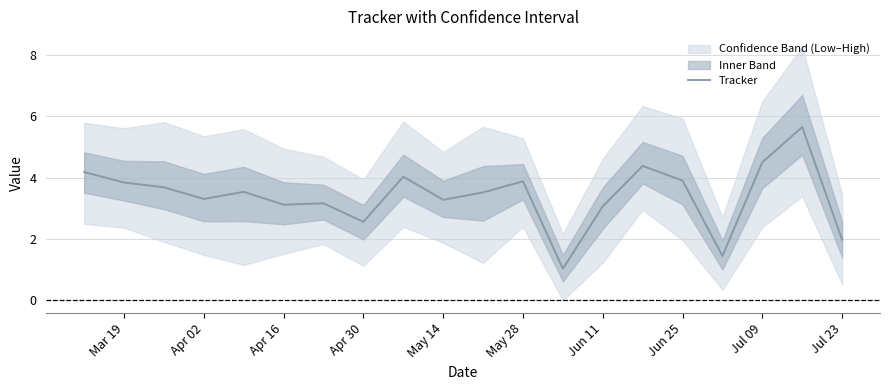

What is the greatest value displayed?

5.7